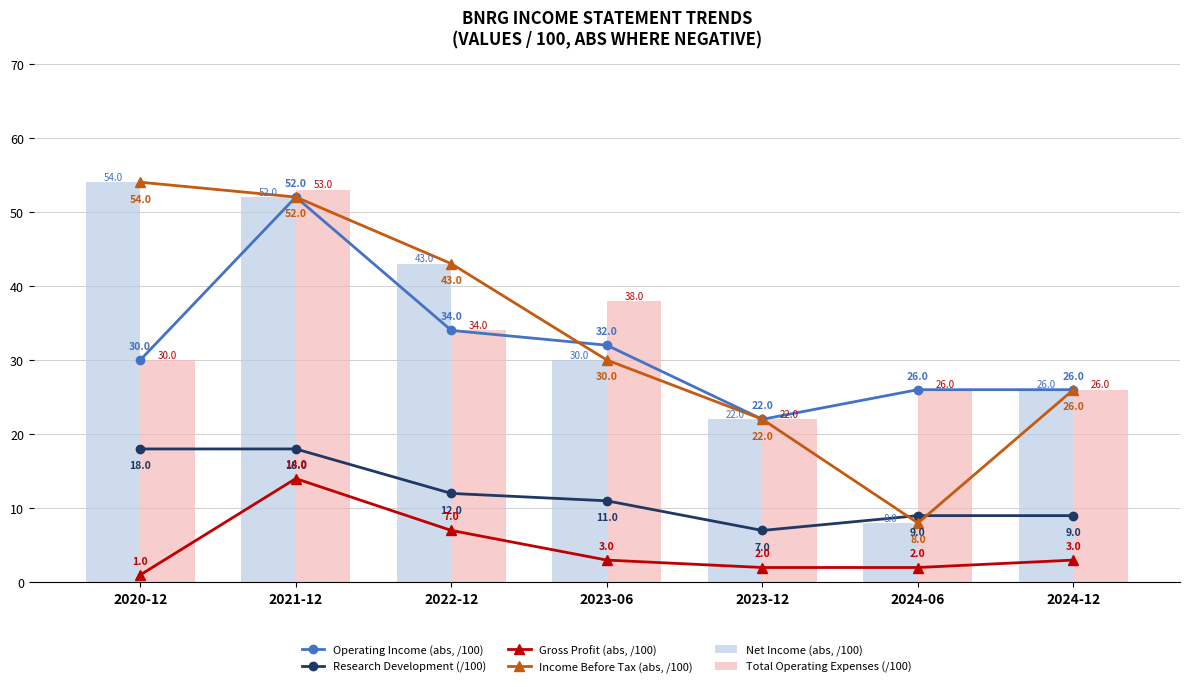

Count the Research Development (/100) values in the range 9 to 18.

6